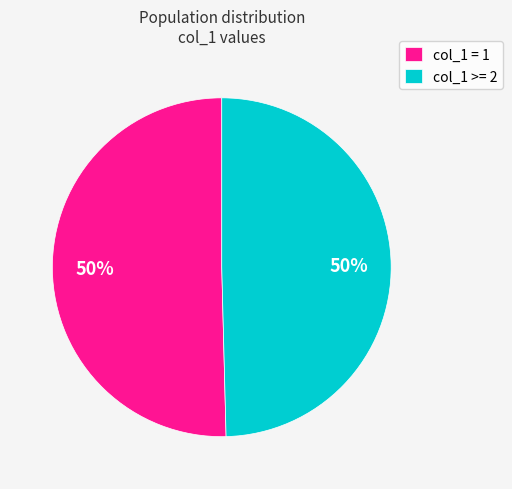

Is the sum of col_1 = 1 and col_1 >= 2 greater than half?

Yes